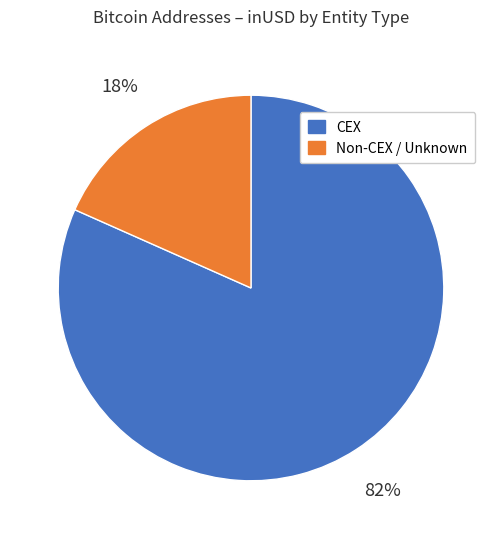

Does any single category account for the majority?

Yes